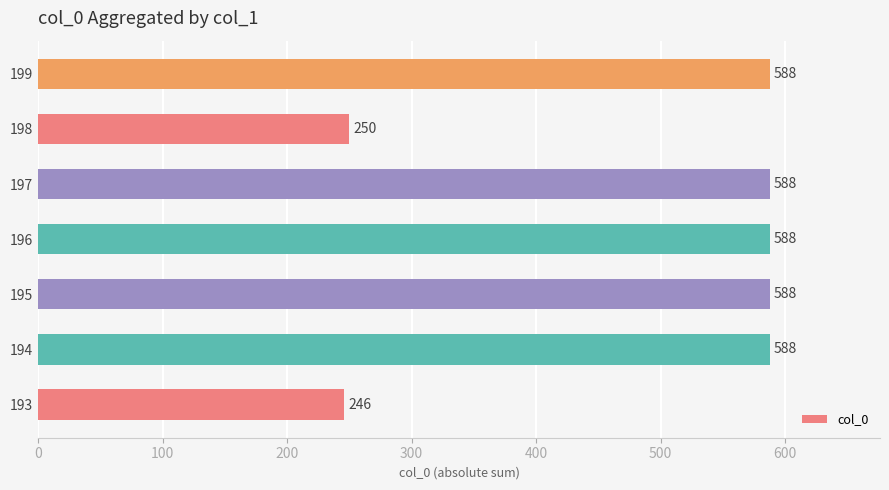

What is the ratio of the value at 195 to the value at 194?

1.0